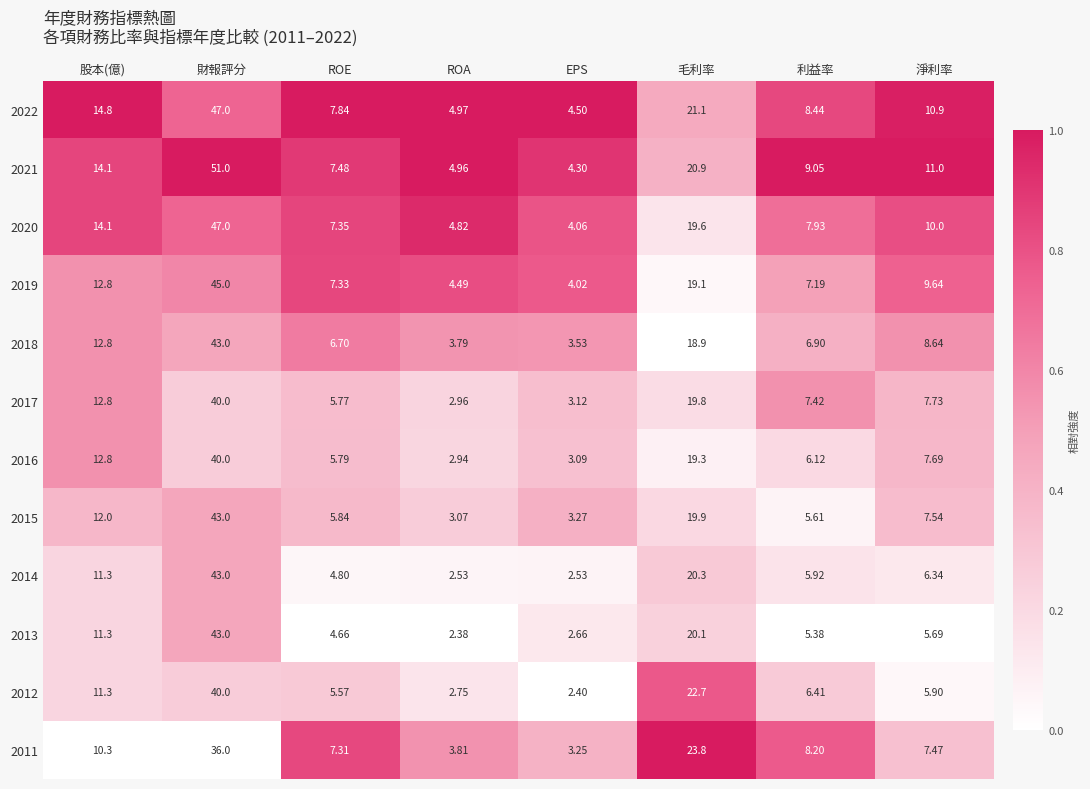

What is the difference between the highest and lowest values at 利益率?

3.7